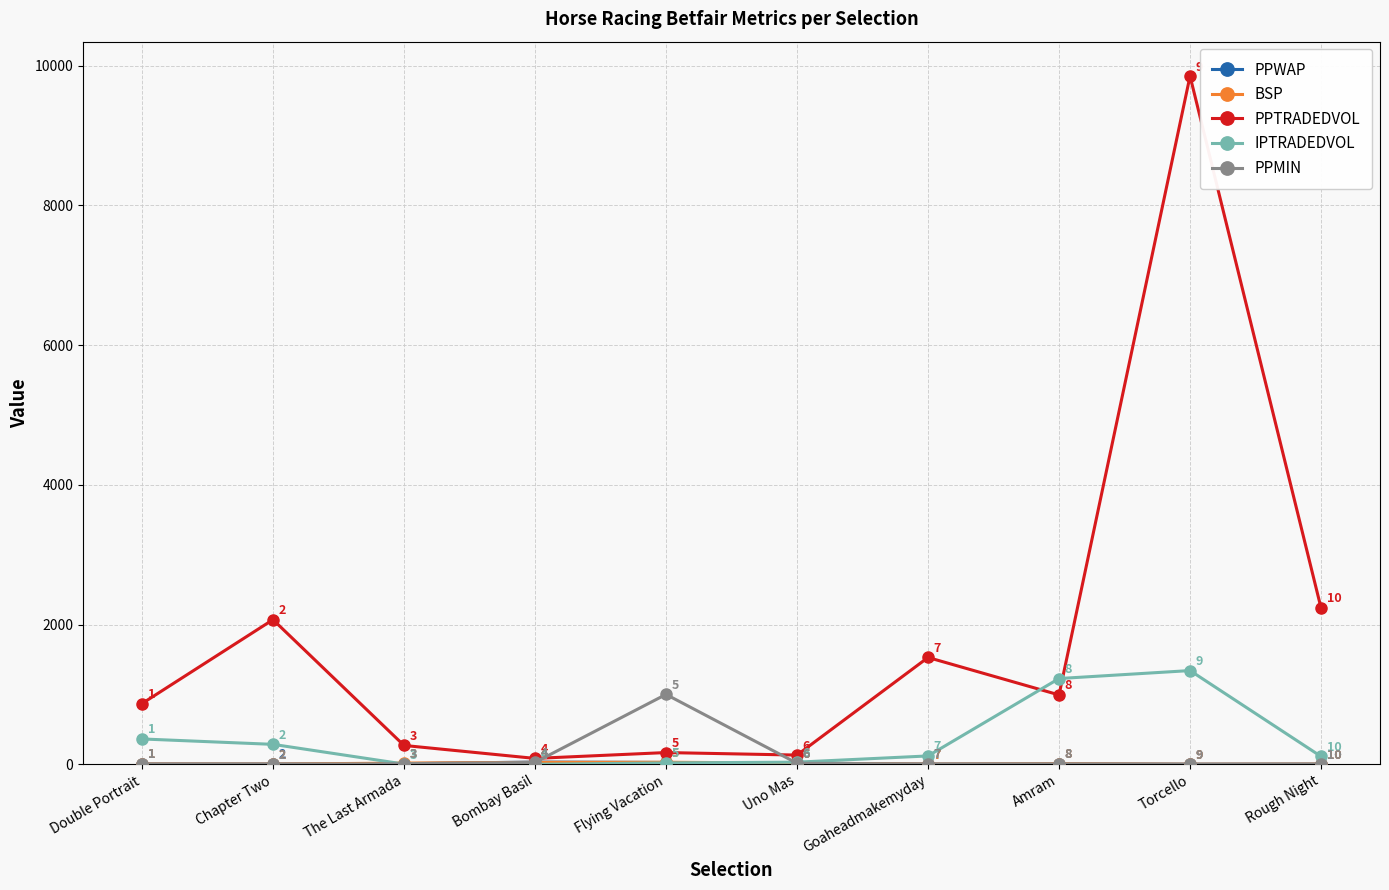

What is the total value across all series at Double Portrait?

1248.3